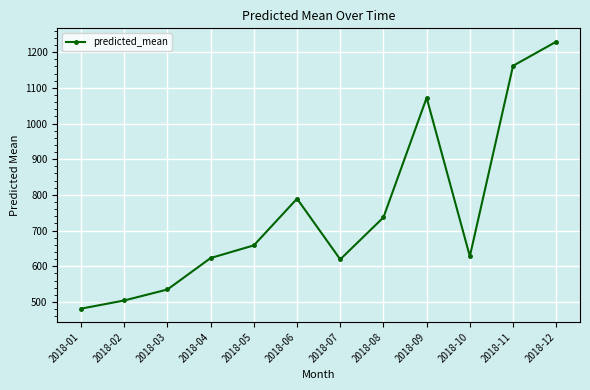

How many lines are shown in the chart?

1